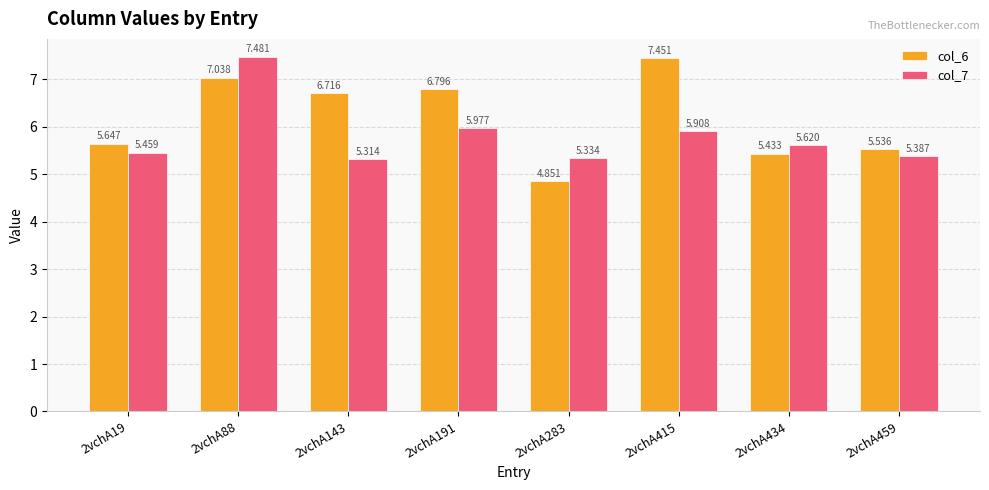

At 2vchA88, list the series in order from largest to smallest.

col_7, col_6